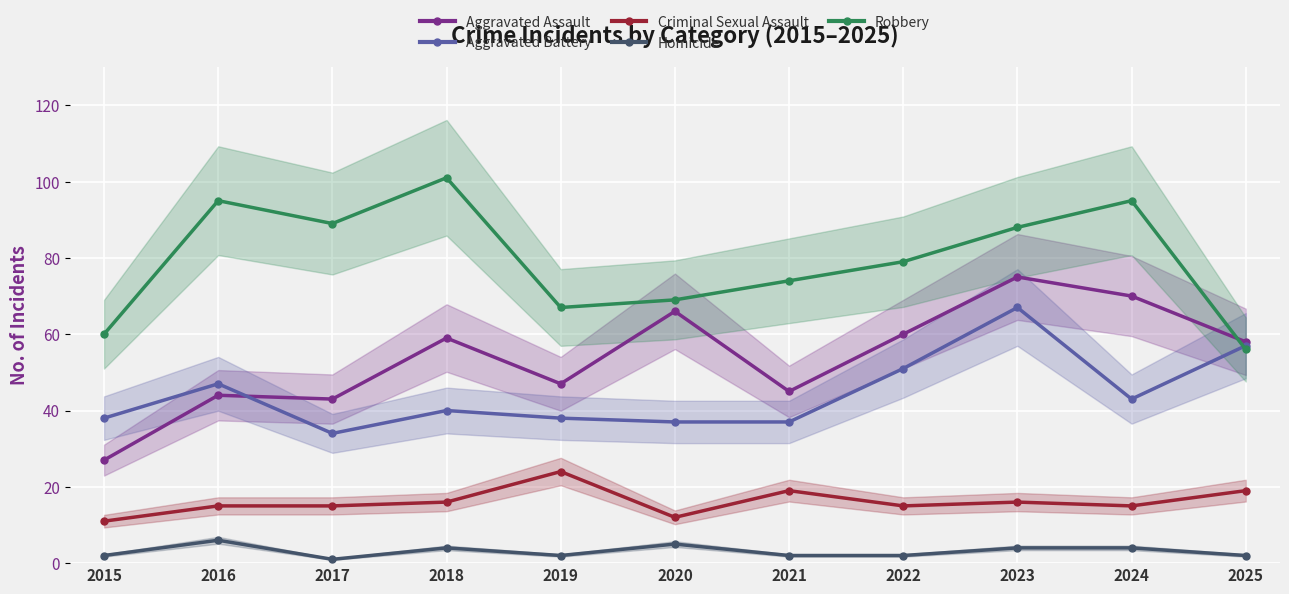

The value of Homicide at 2023 is 4. True or false?

True